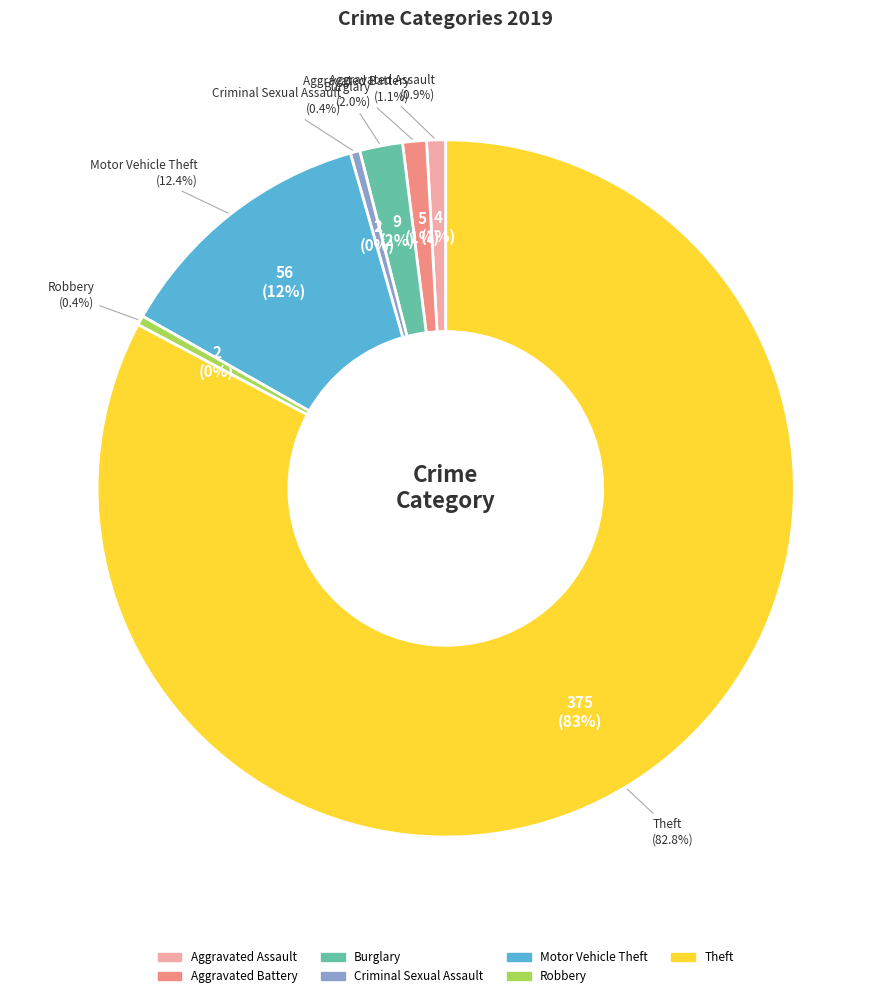

Is it true that Burglary is 2% of the pie?

True